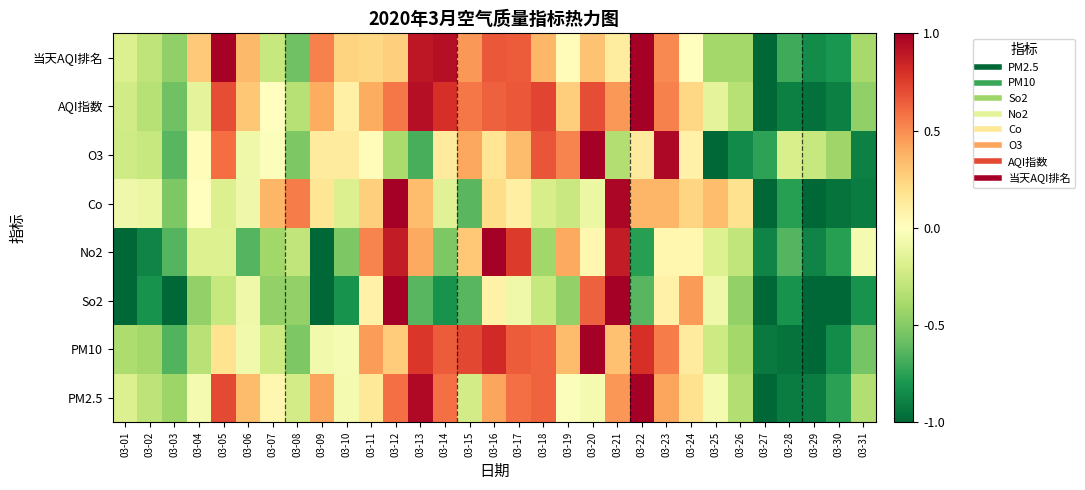

At which category is the sum across all series the highest?

03-12